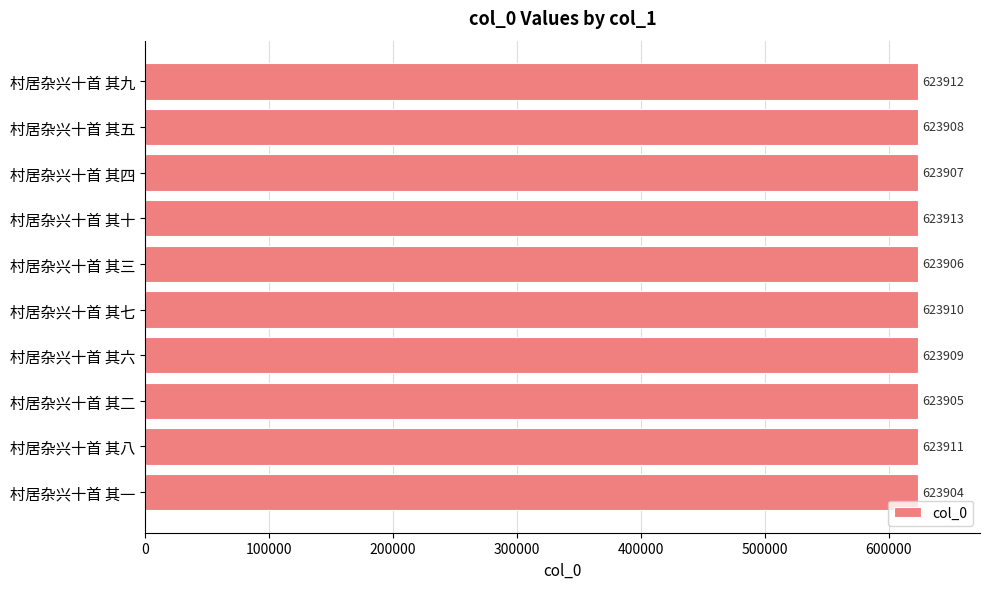

What is the difference between the maximum and second lowest values?

8